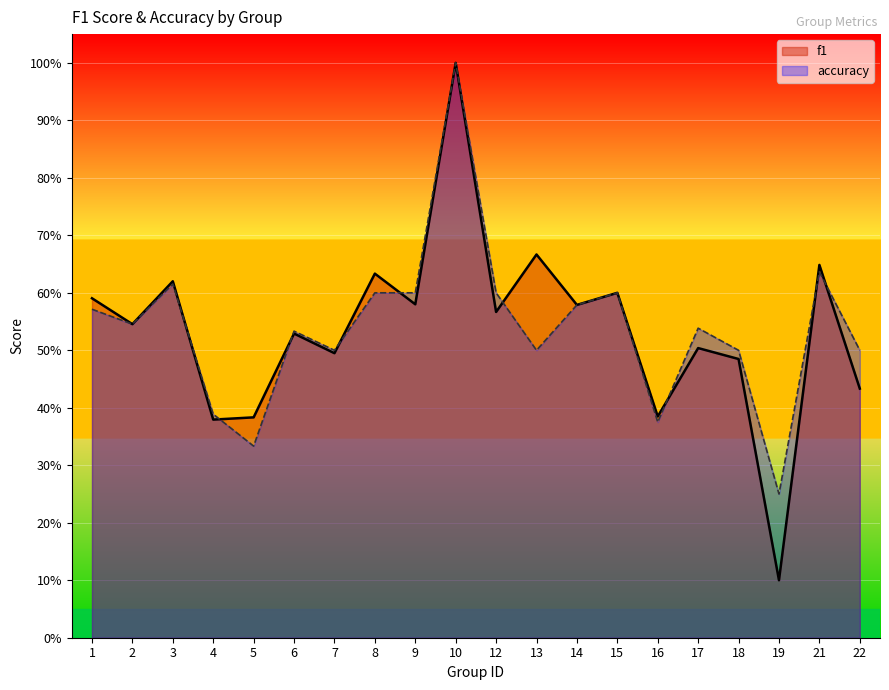

Does the chart display data point markers on the line(s)?

No